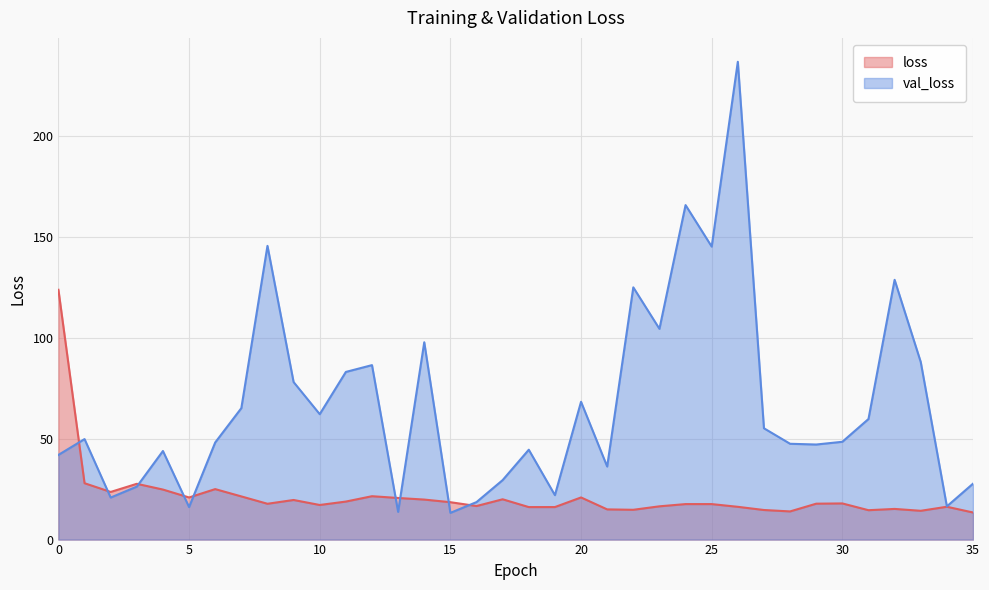

What is the value of the val_loss point at the 27th from the left?

236.9